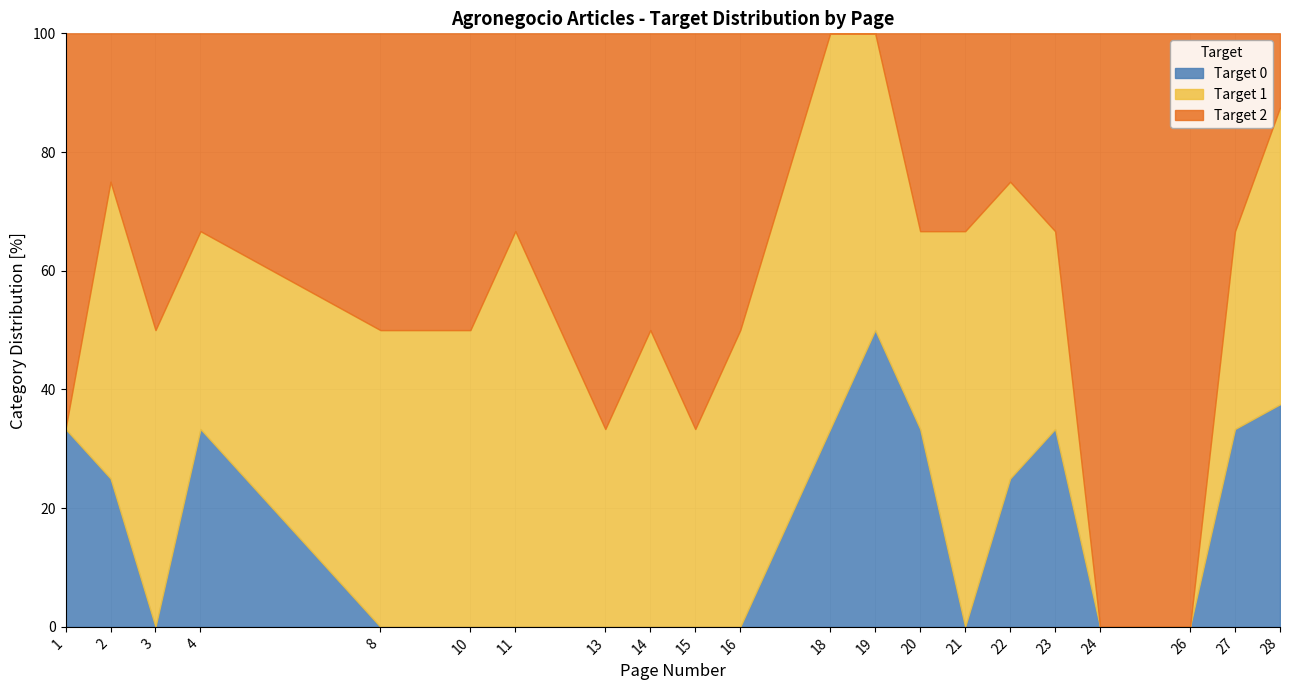

True or false: Target 1 and Target 0 intersect in this chart.

False